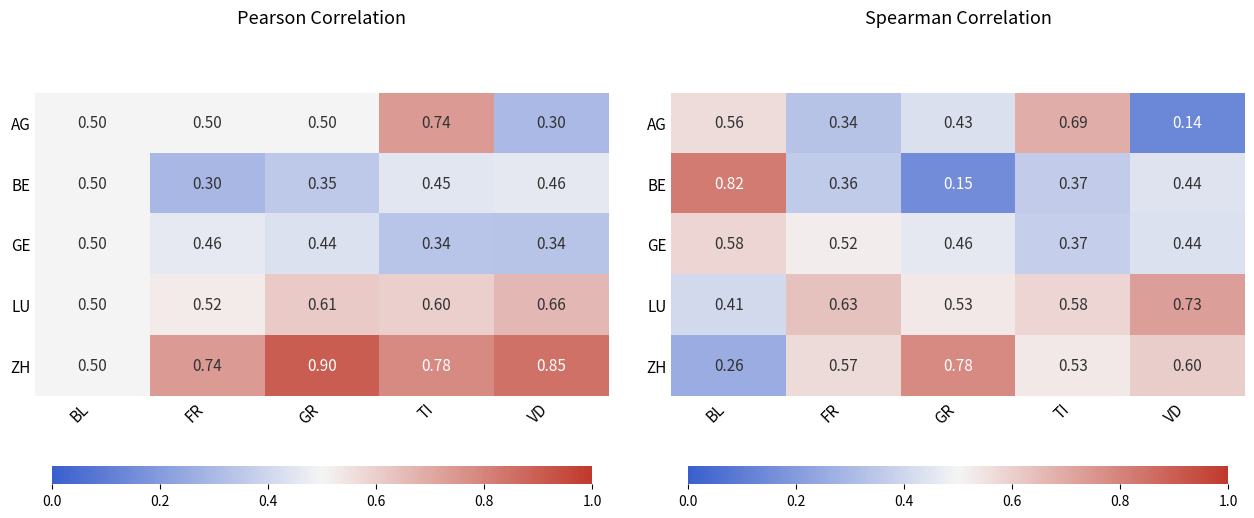

What is the sum of all BE values?

2.1